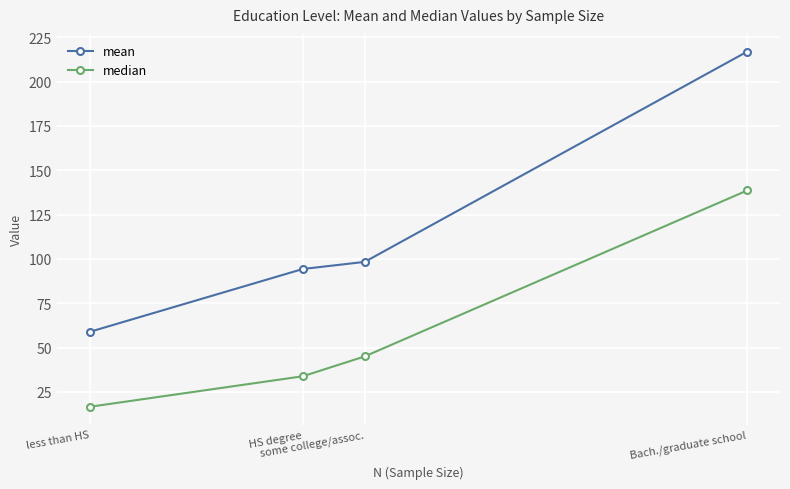

What is the label of the 2nd point from the right?

some college/assoc.